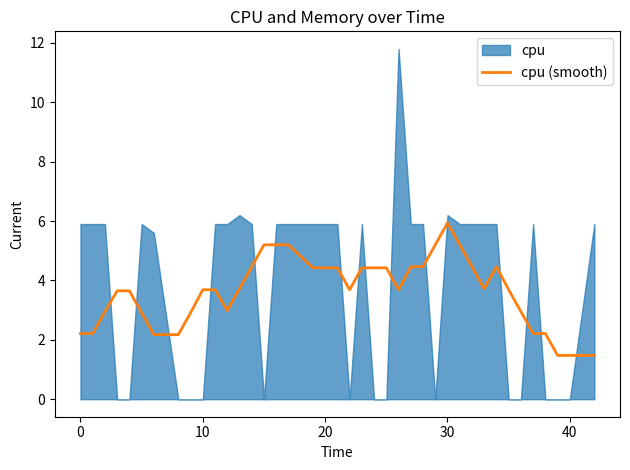

Is it true that cpu (smooth) equals 3.7 at 10?

True